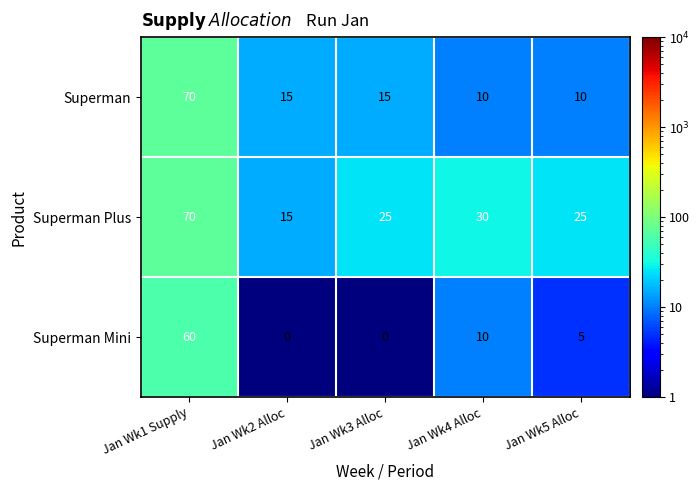

What is the highest value of the Superman Plus series?

70